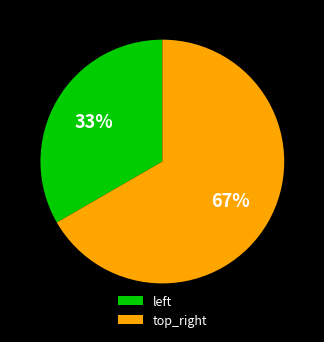

Count the number of slices in the pie.

2